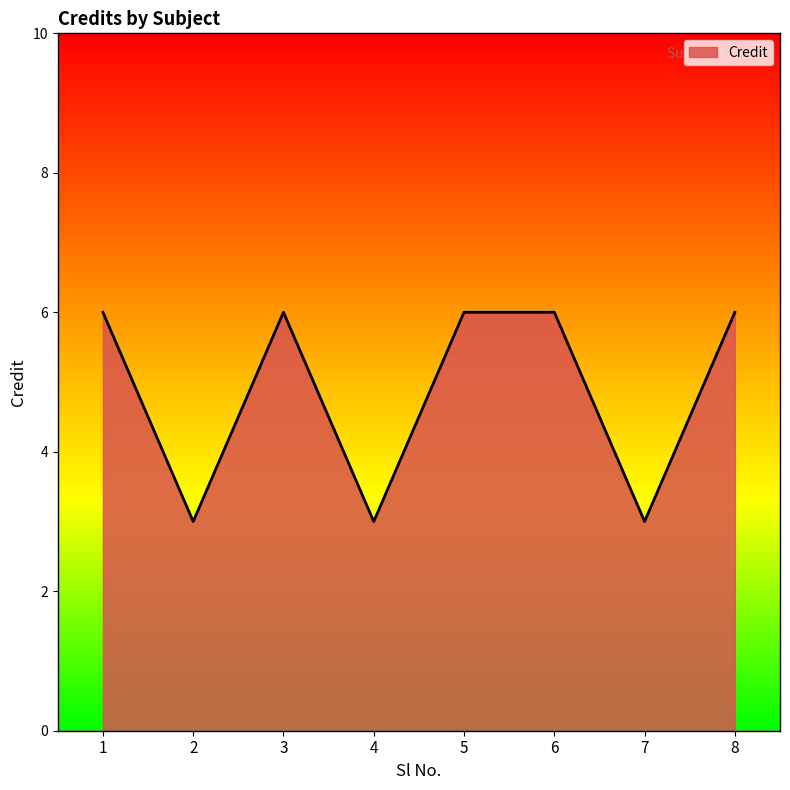

Count the values in the range 3 to 6.

8